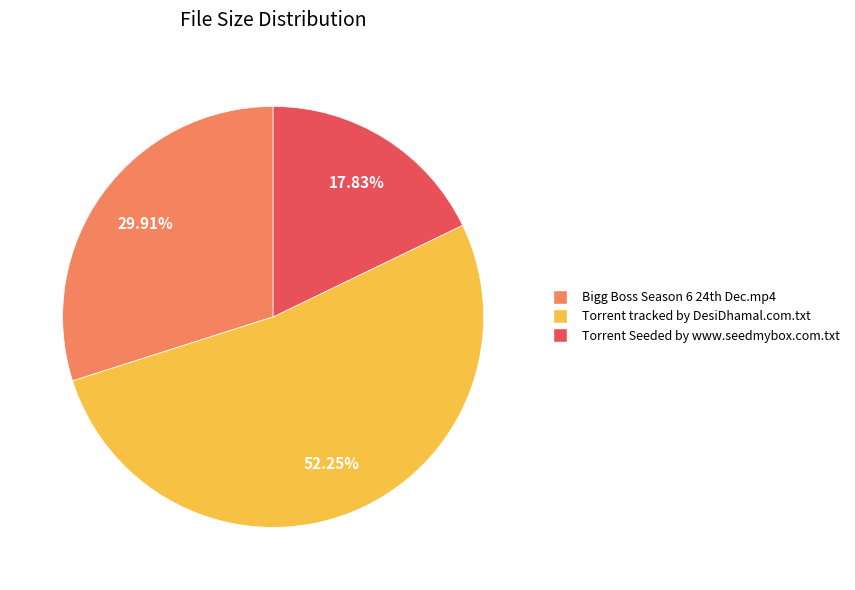

Between Torrent tracked by DesiDhamal.com.txt and Torrent Seeded by www.seedmybox.com.txt, which is larger?

Torrent tracked by DesiDhamal.com.txt